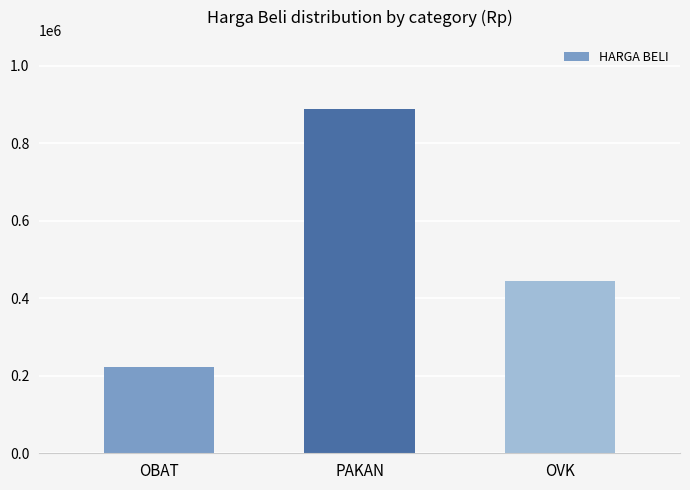

Where is the data nearest to the value 555642?

OVK